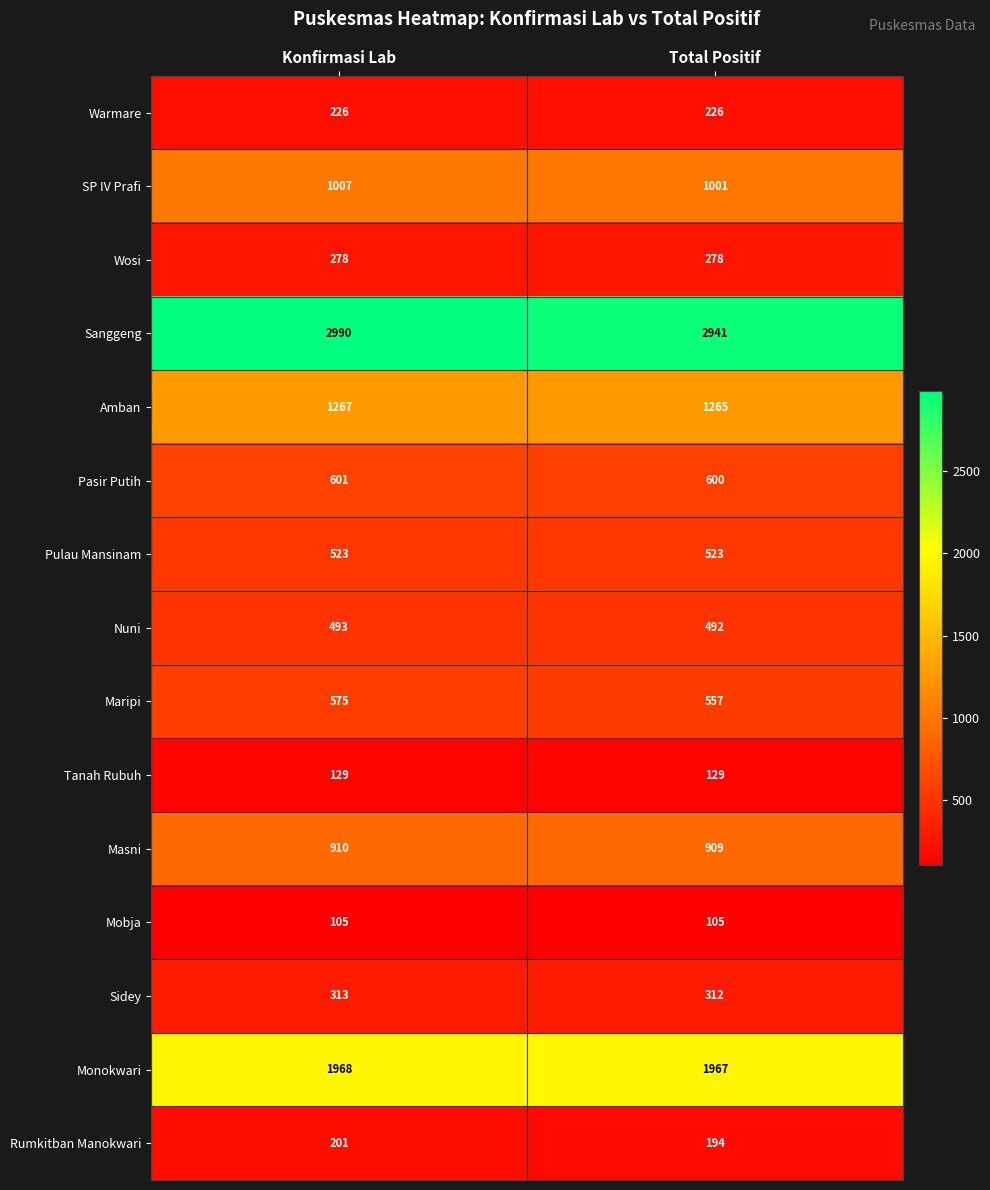

Rank the series by their maximum value, from lowest to highest.

Mobja, Tanah Rubuh, Rumkitban Manokwari, Warmare, Wosi, Sidey, Nuni, Pulau Mansinam, Maripi, Pasir Putih, Masni, SP IV Prafi, Amban, Monokwari, Sanggeng